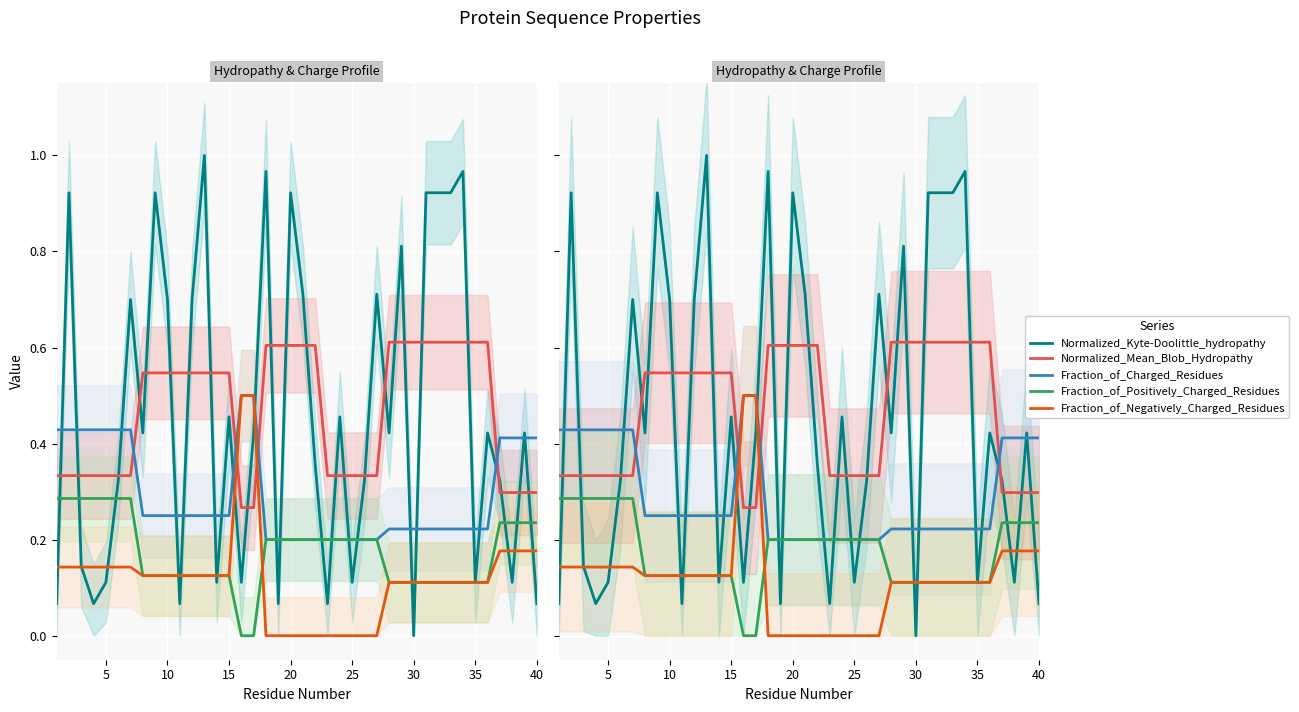

What is the sum of all Fraction_of_Negatively_Charged_Residues values?

4.7